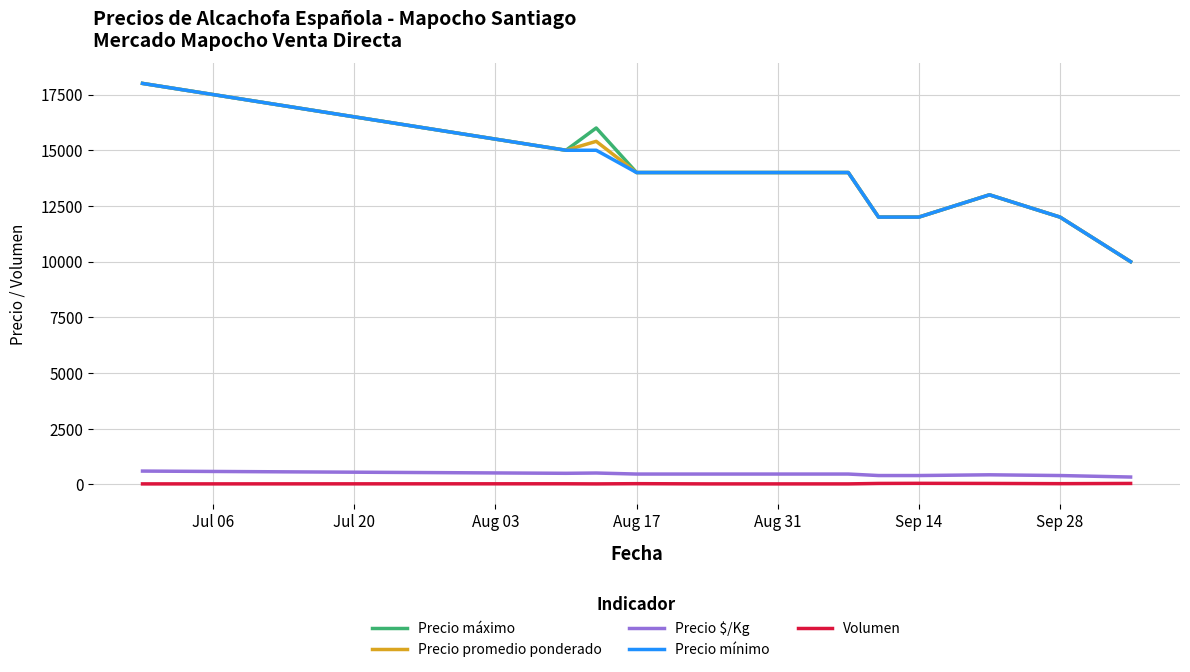

How many values in the Precio mínimo series are below 14000?

5